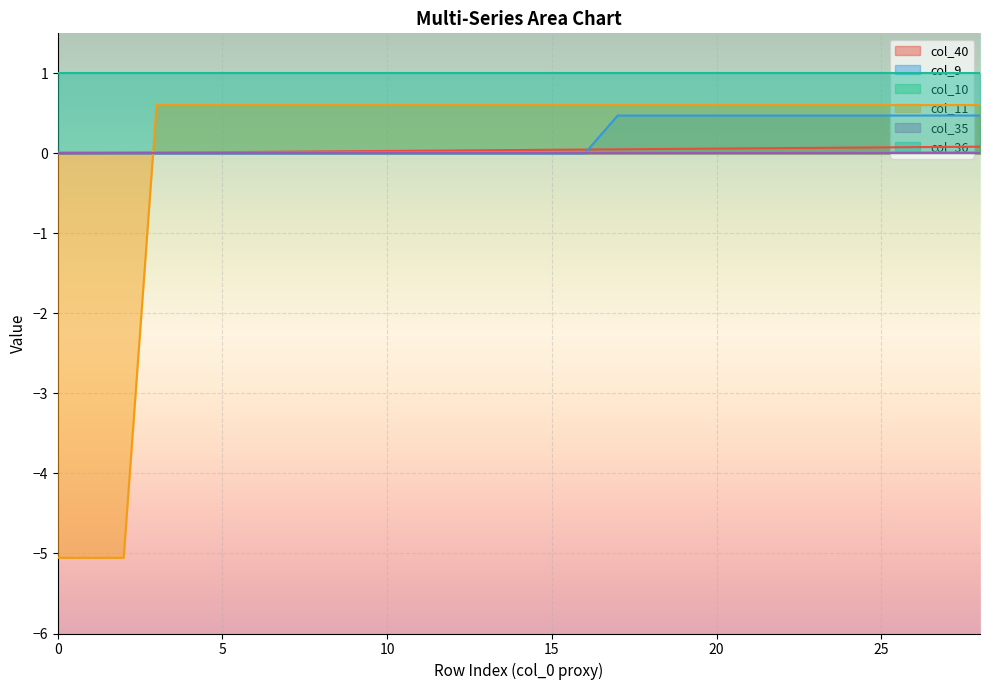

How many col_10 values are between 0 and 1?

29